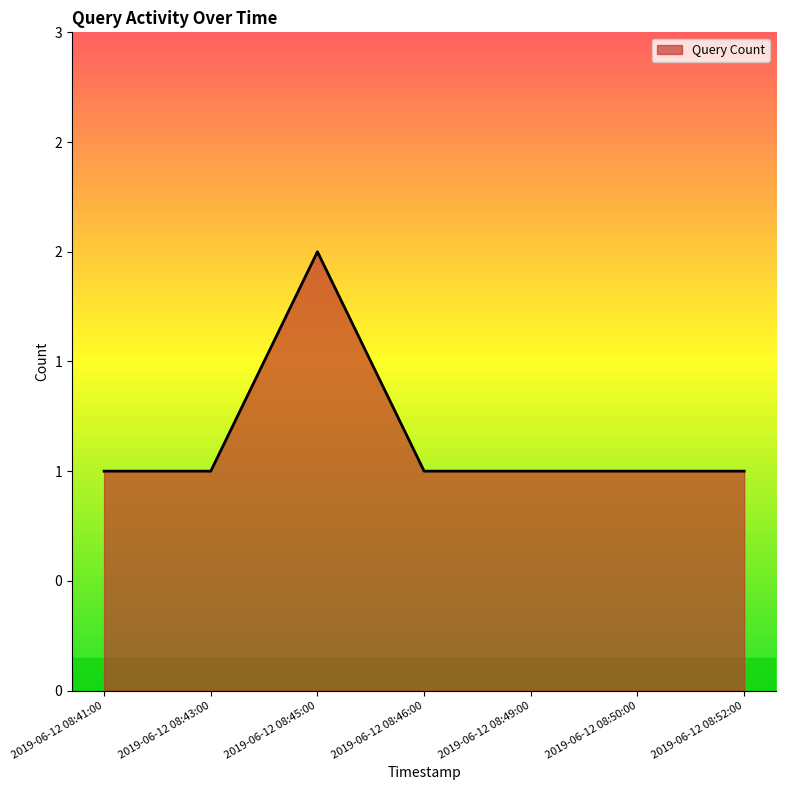

What is the greatest value displayed?

2